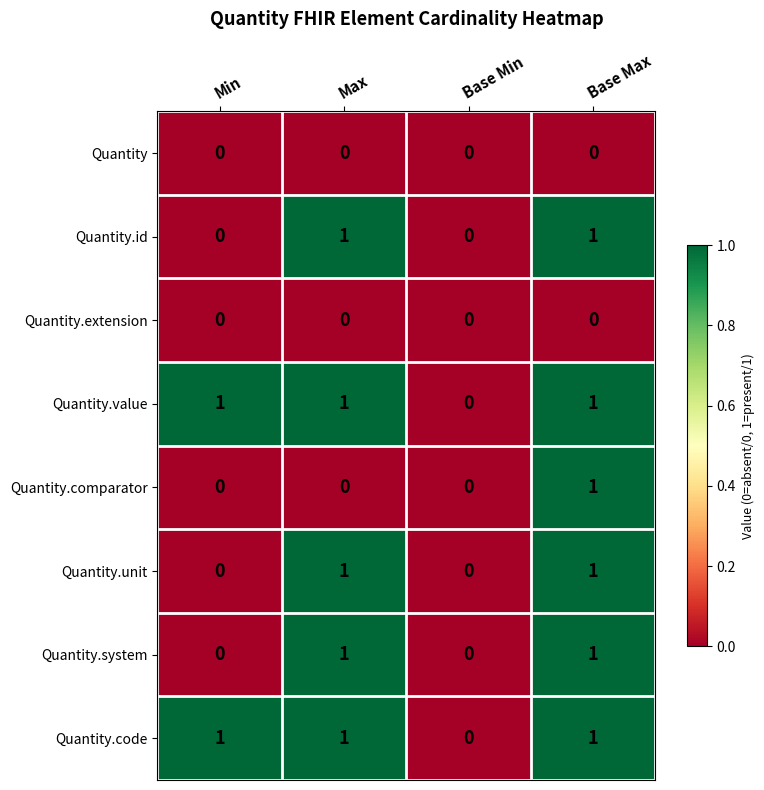

What is the total value across all series at Base Max?

6